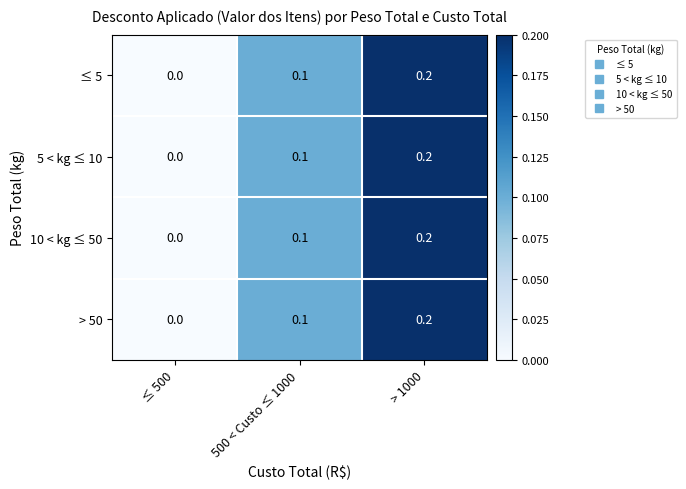

Where is 10 < kg ≤ 50 nearest to the value 0?

≤ 500